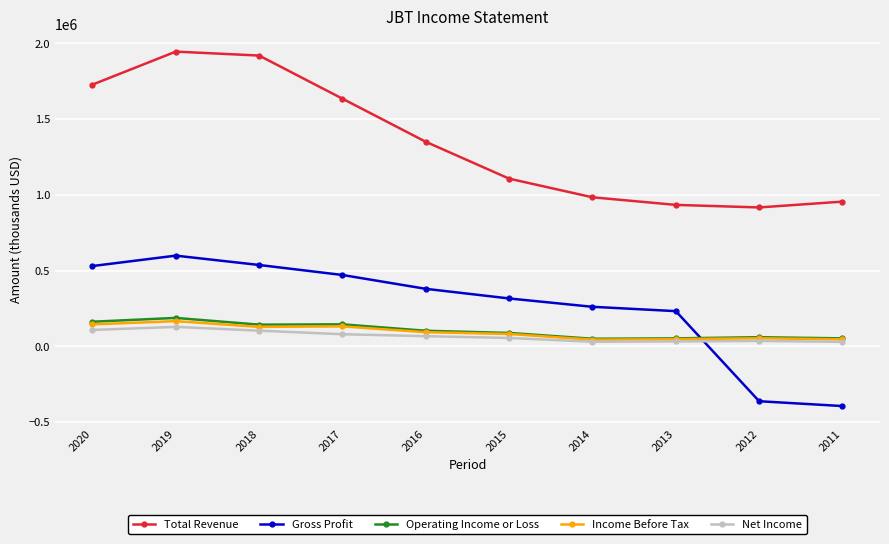

Between 2020 and 2017, which series saw the biggest shift?

Total Revenue